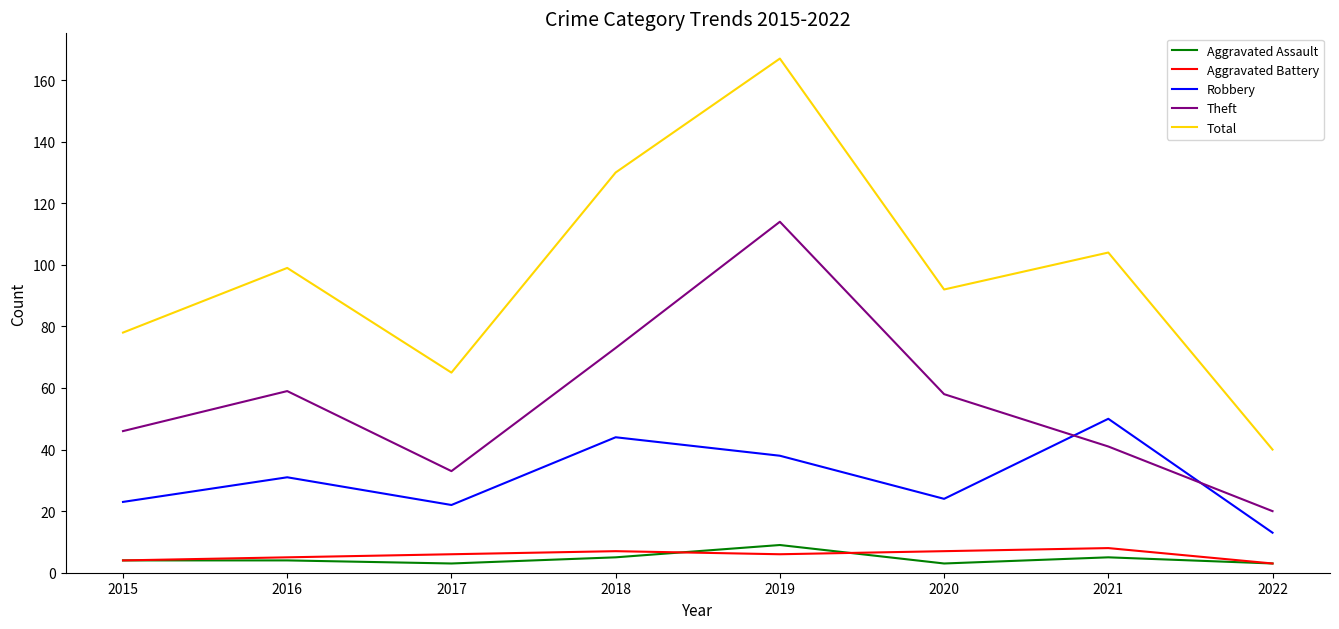

How many lines are shown in the chart?

5